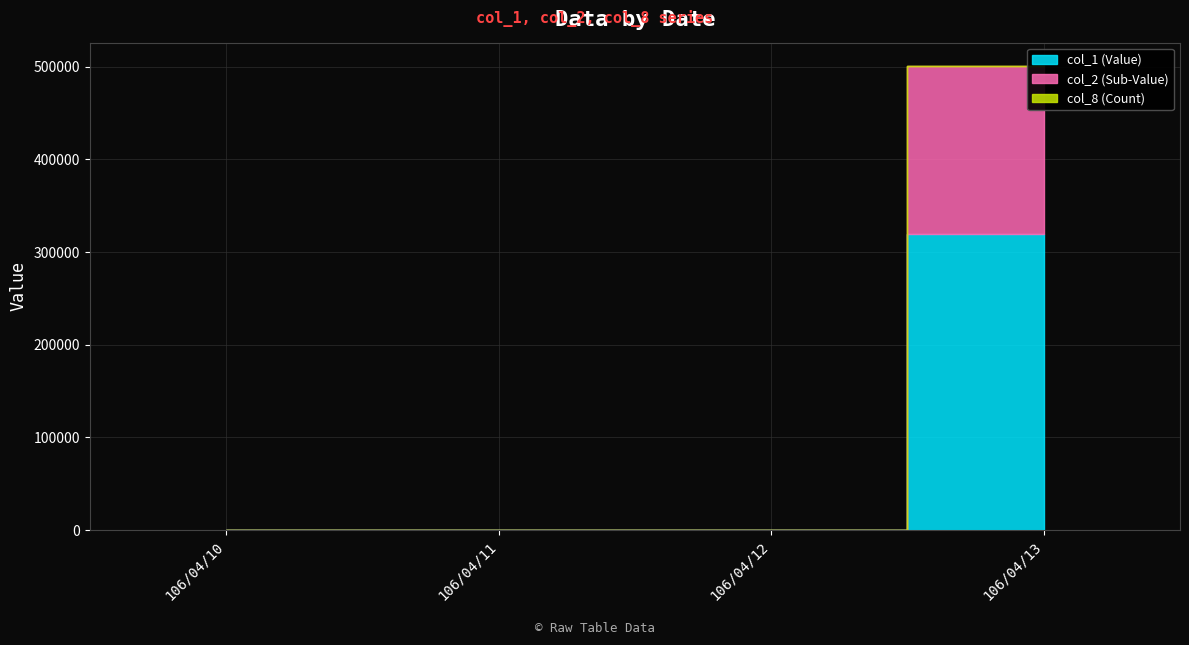

How many positive values does the col_1 (Value) series have?

1